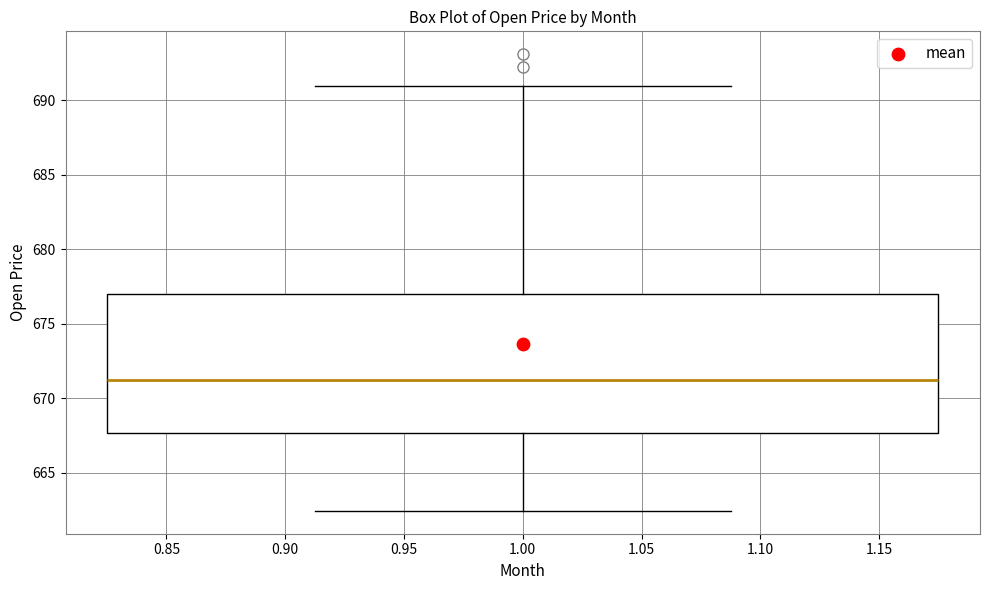

Where is the lower edge of the box at x = 1.00 on the y-axis? The values are not printed on the chart, so give them approximately, as read against the axis.

667.5